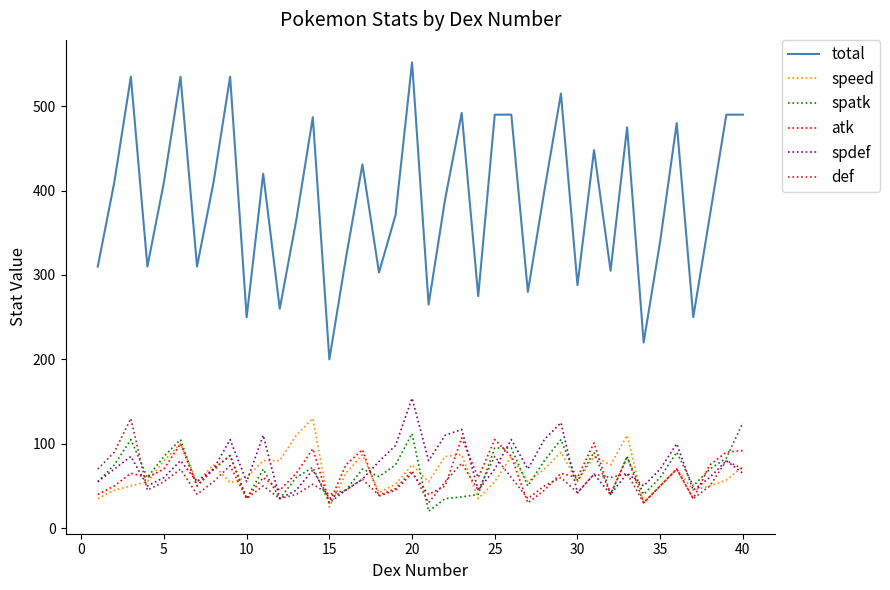

What is the greatest value displayed?

552